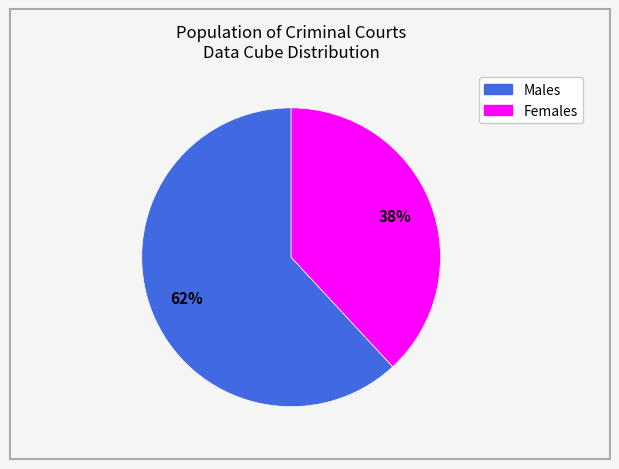

To the nearest percent, what is the difference between the largest and smallest slice percentages?

24%